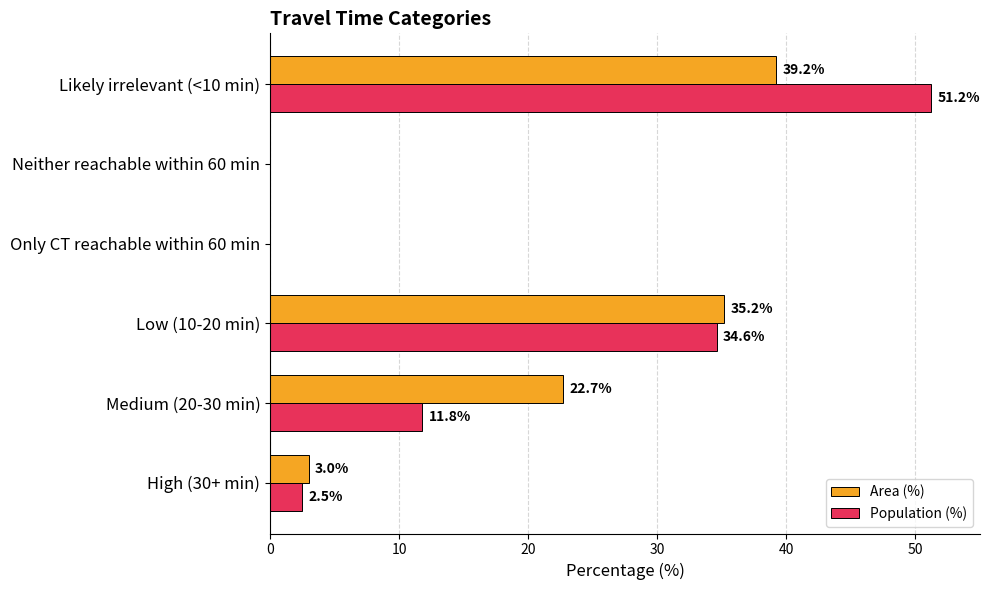

What is the sum of all Area (%) values?

100.1